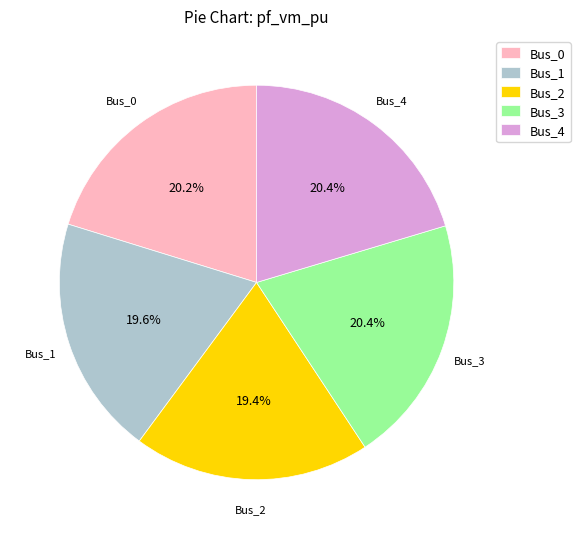

To the nearest percent, what is the combined percentage of Bus_1 and Bus_4?

40%